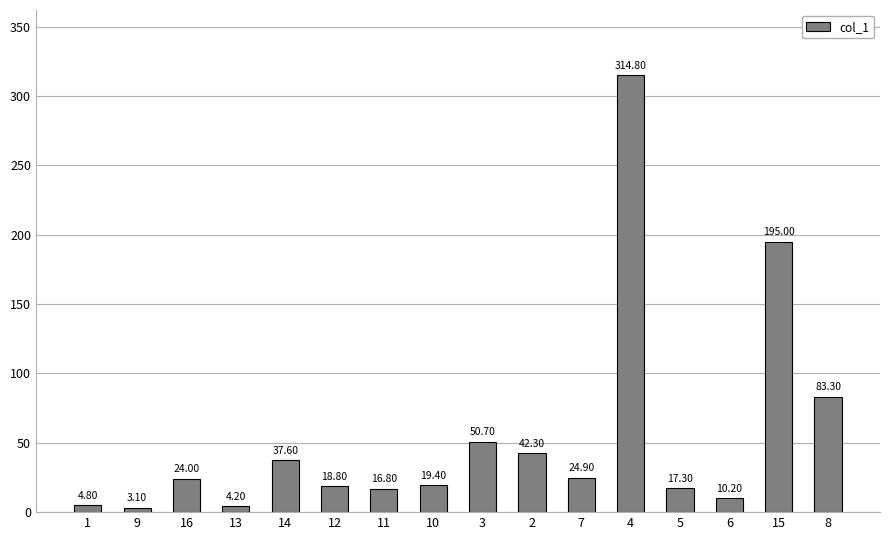

Reading left to right, extract all data points from this chart.

1=4.8	9=3.1	16=24.0	13=4.2	14=37.6	12=18.8	11=16.8	10=19.4	3=50.7	2=42.3	7=24.9	4=314.8	5=17.3	6=10.2	15=195.0	8=83.3